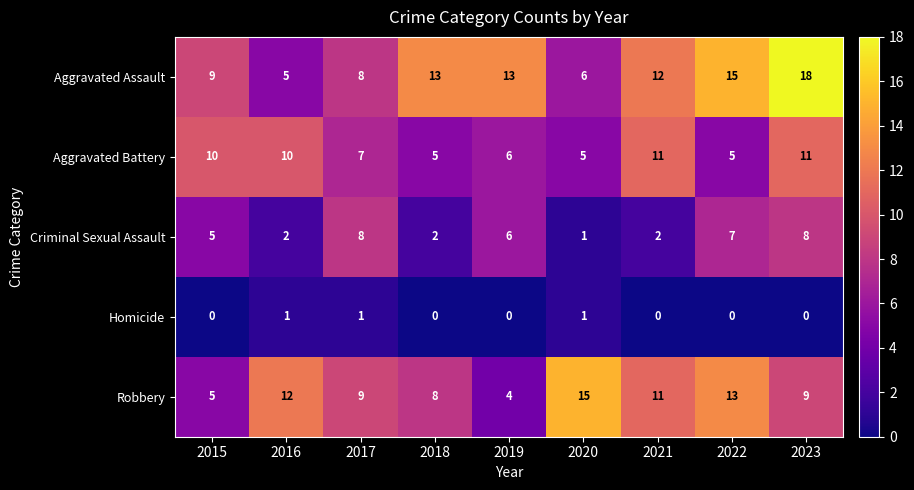

What is the average value of the Criminal Sexual Assault series?

5